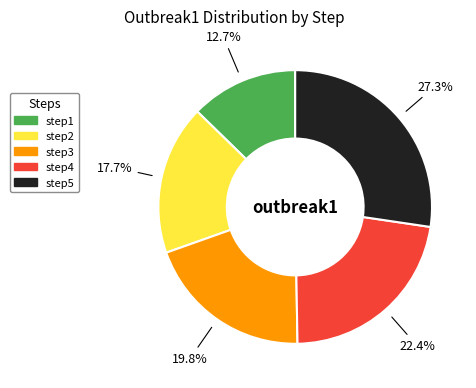

Count the number of slices in the pie.

5